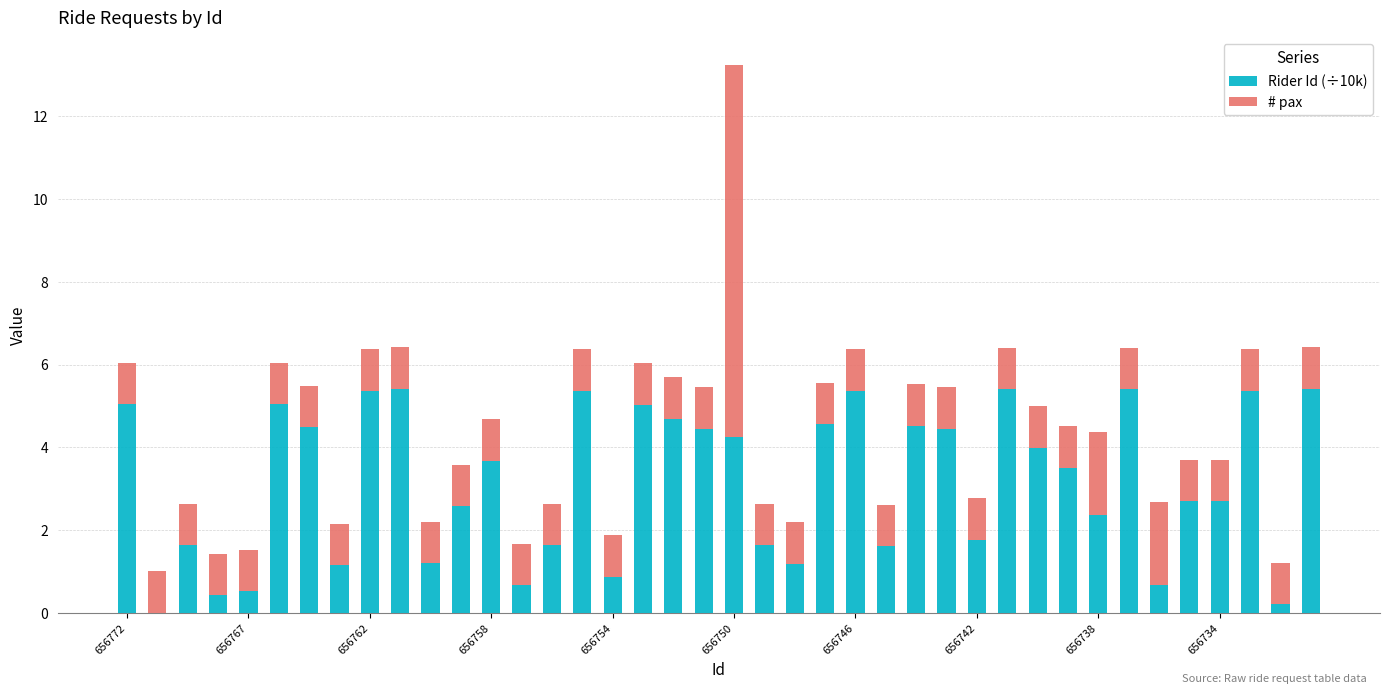

What is the sum of all Rider Id (÷10k) values?

126.4